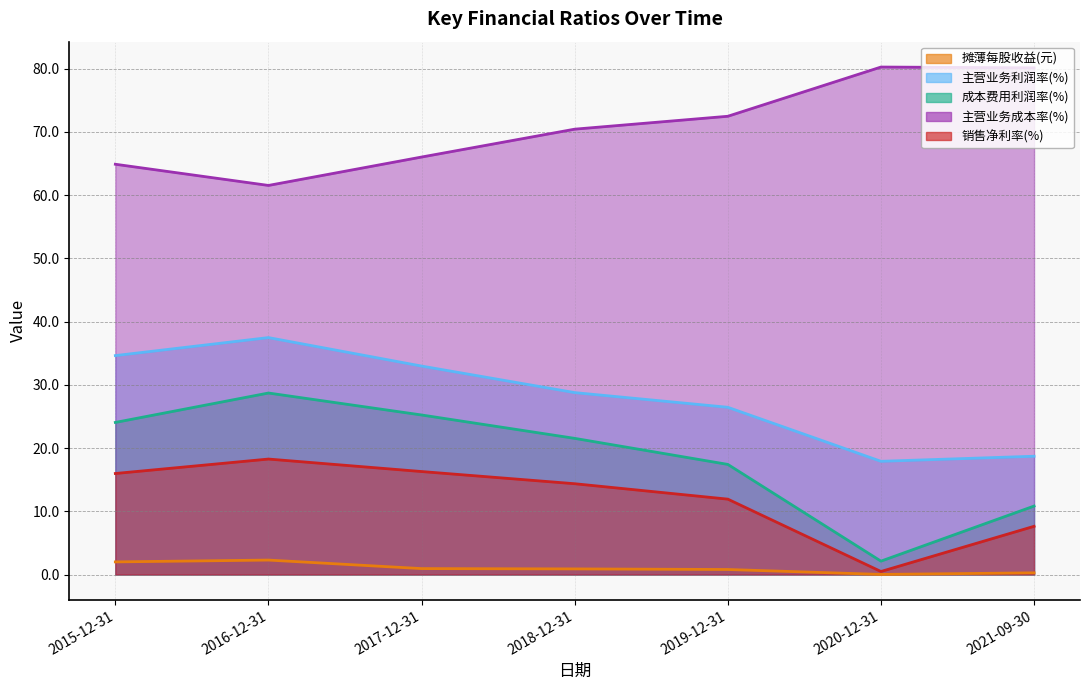

Which category has the highest value across all series?

2020-12-31